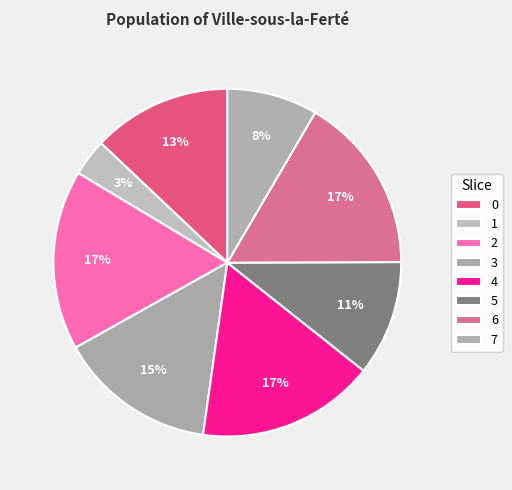

What is the smallest slice in the pie chart?

1